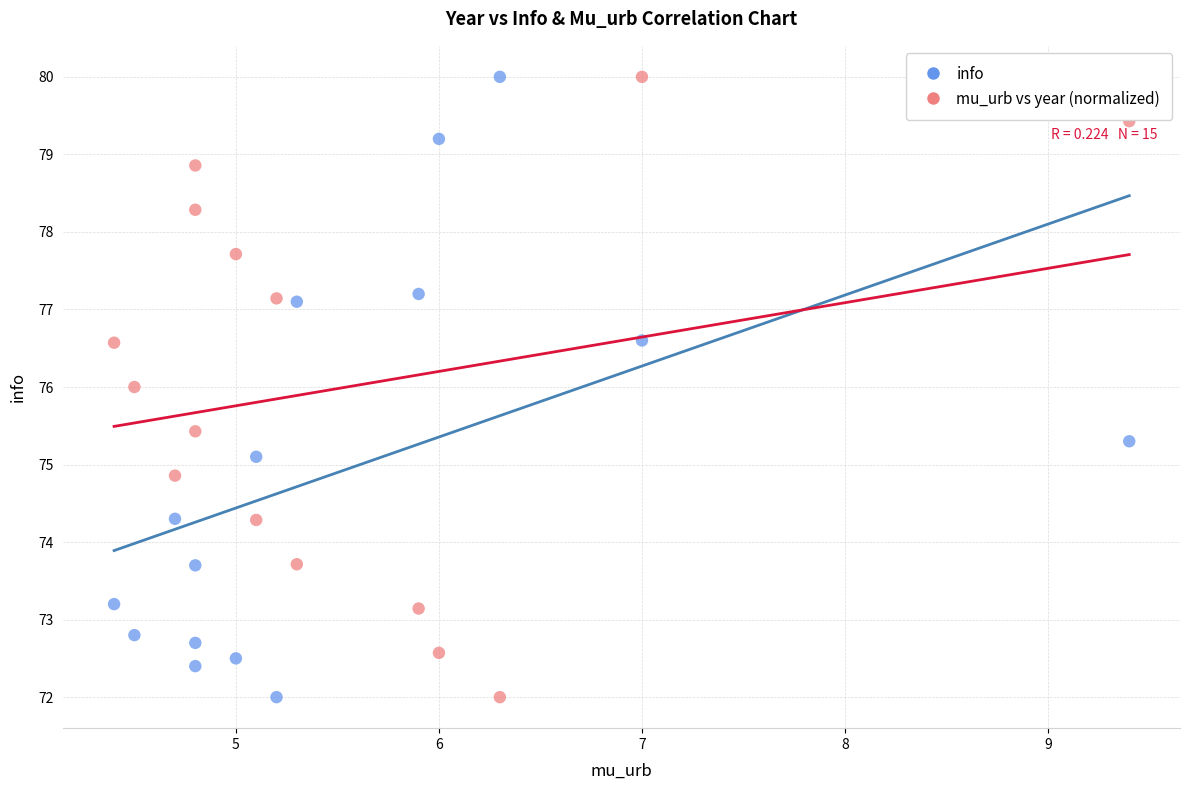

What are all the series names shown in the legend?

info, mu_urb vs year (normalized)